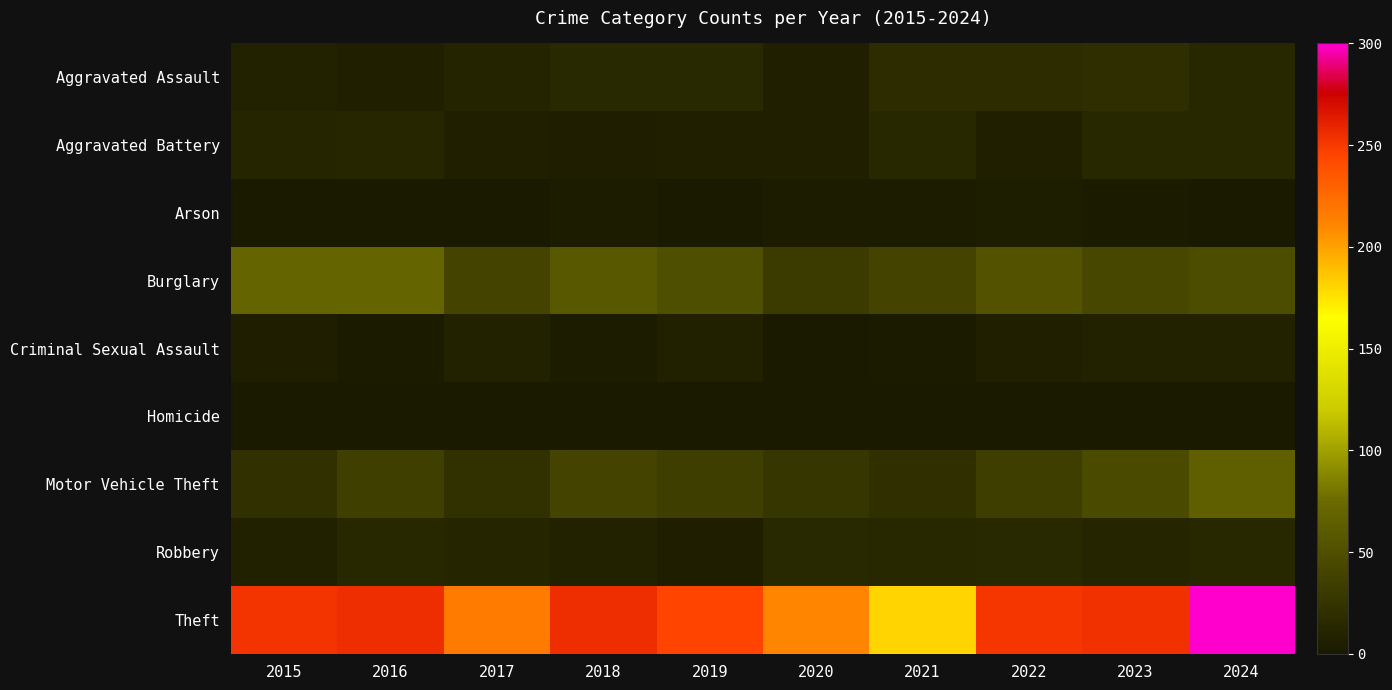

Reading left to right, extract all data points from this chart.

Aggravated Assault: 2015=9	2016=7	2017=10	2018=15	2019=15	2020=6	2021=18	2022=18	2023=19	2024=14
Aggravated Battery: 2015=11	2016=12	2017=7	2018=5	2019=6	2020=6	2021=13	2022=6	2023=14	2024=13
Arson: 2015=1	2016=0	2017=1	2018=3	2019=1	2020=3	2021=3	2022=4	2023=2	2024=0
Burglary: 2015=70	2016=70	2017=41	2018=58	2019=50	2020=32	2021=41	2022=53	2023=43	2024=49
Criminal Sexual Assault: 2015=5	2016=2	2017=9	2018=3	2019=8	2020=1	2021=2	2022=7	2023=9	2024=9
Homicide: 2015=0	2016=1	2017=1	2018=0	2019=0	2020=1	2021=0	2022=1	2023=0	2024=0
Motor Vehicle Theft: 2015=22	2016=36	2017=23	2018=41	2019=35	2020=28	2021=21	2022=35	2023=46	2024=65
Robbery: 2015=8	2016=13	2017=11	2018=9	2019=5	2020=15	2021=13	2022=15	2023=11	2024=13
Theft: 2015=253	2016=255	2017=216	2018=255	2019=246	2020=211	2021=181	2022=251	2023=254	2024=300